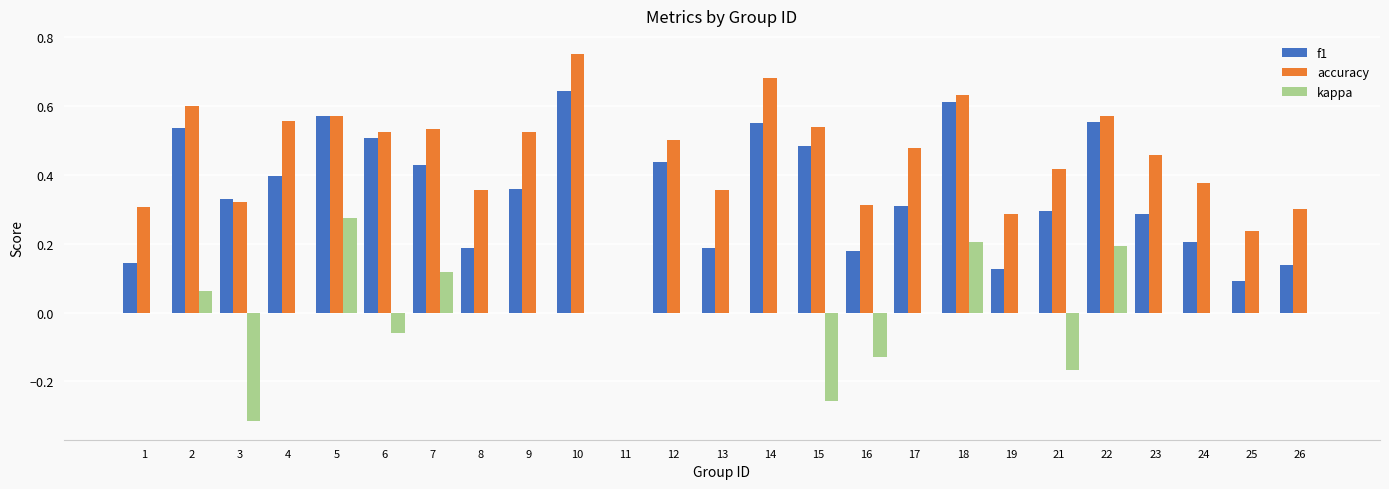

How many values in the accuracy series exceed 0?

24